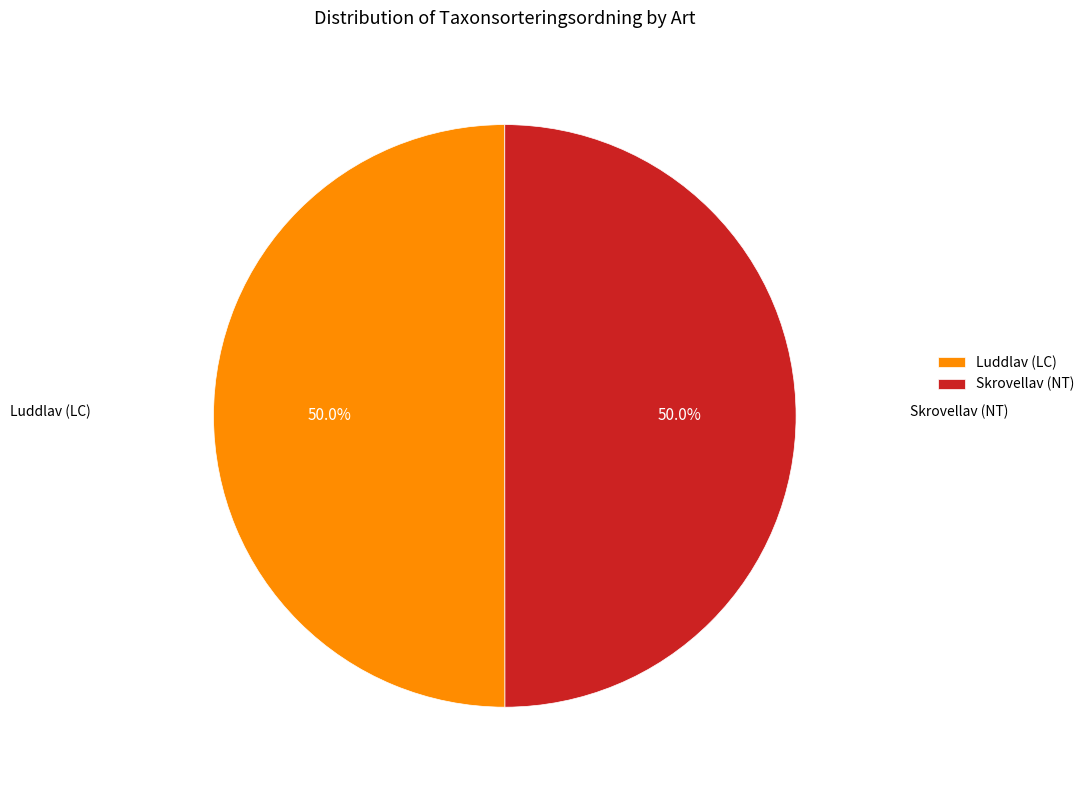

How many segments does this pie chart have?

2